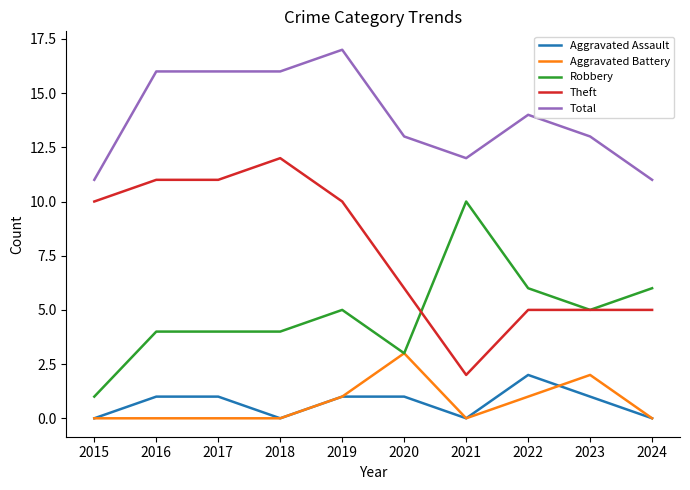

Between 2018 and 2023, which series saw the biggest shift?

Theft